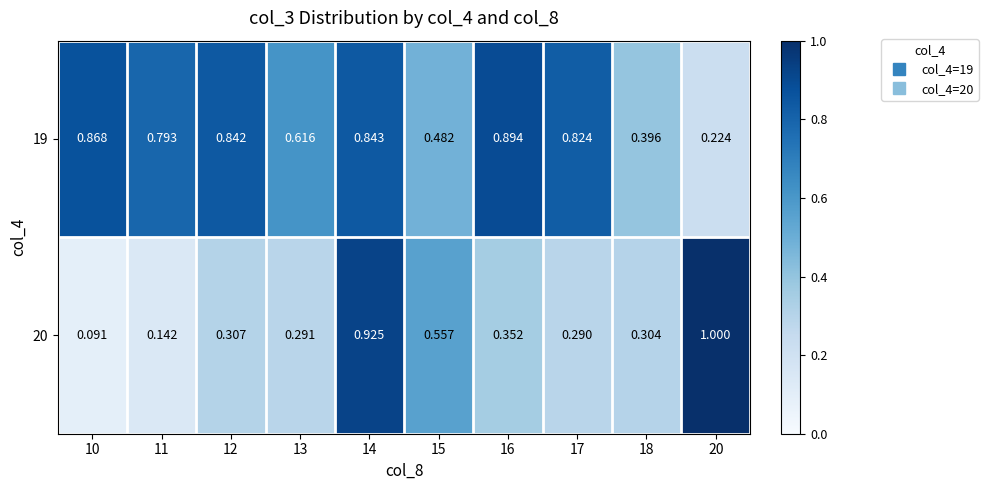

Is the value of 20 at 18 greater than the value of 19 at 15?

No